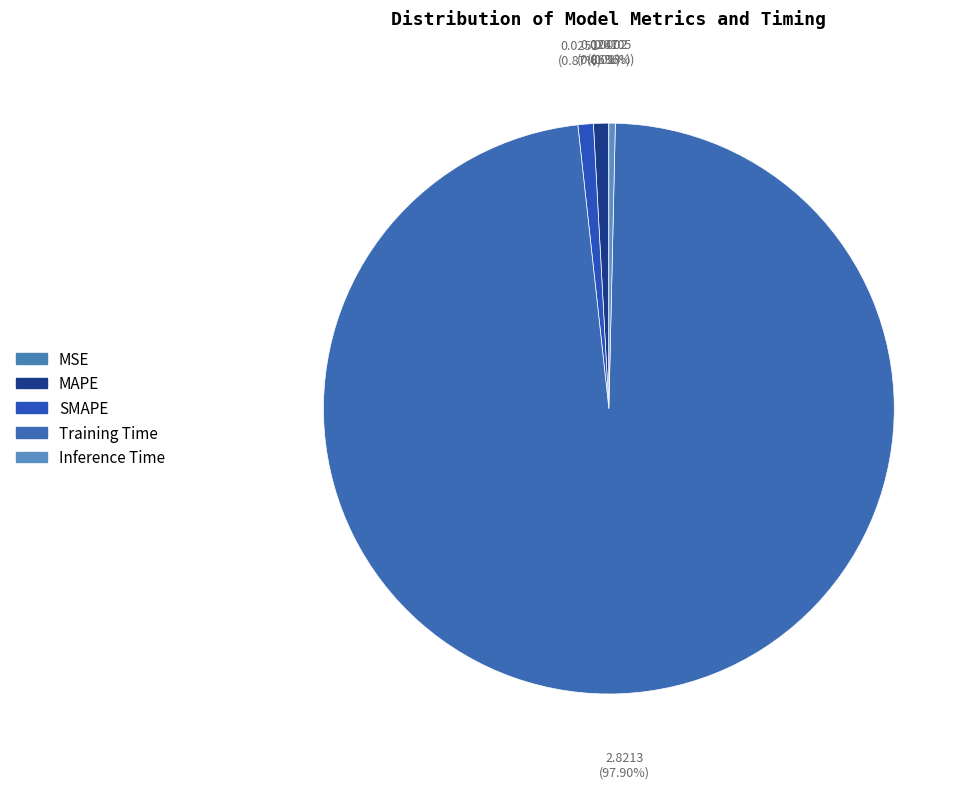

Does Training Time account for over 50% of the chart?

Yes